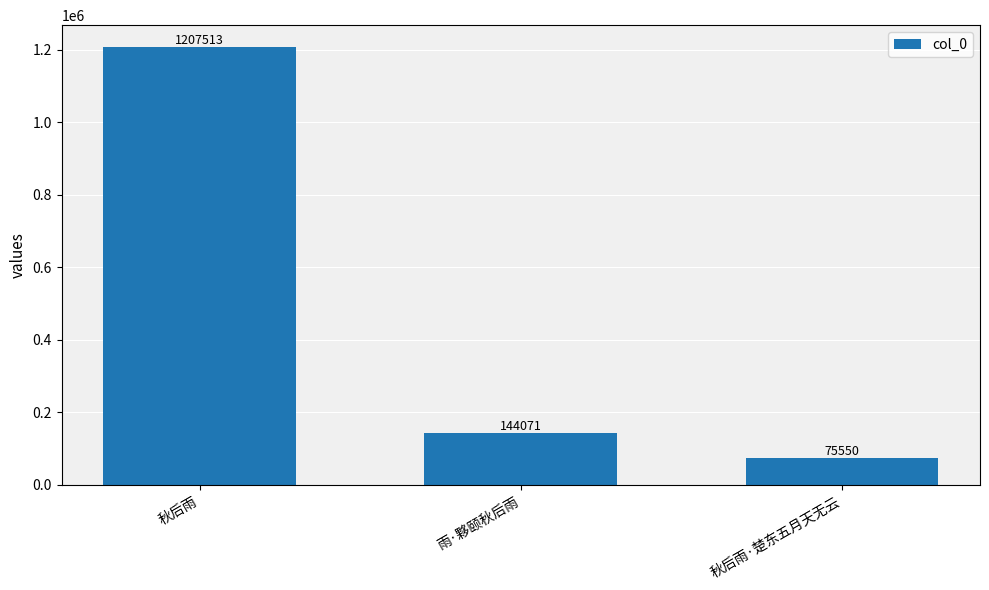

What is the ratio of the value at 秋后雨·楚东五月天无云 to the value at 雨·夥颐秋后雨?

0.5